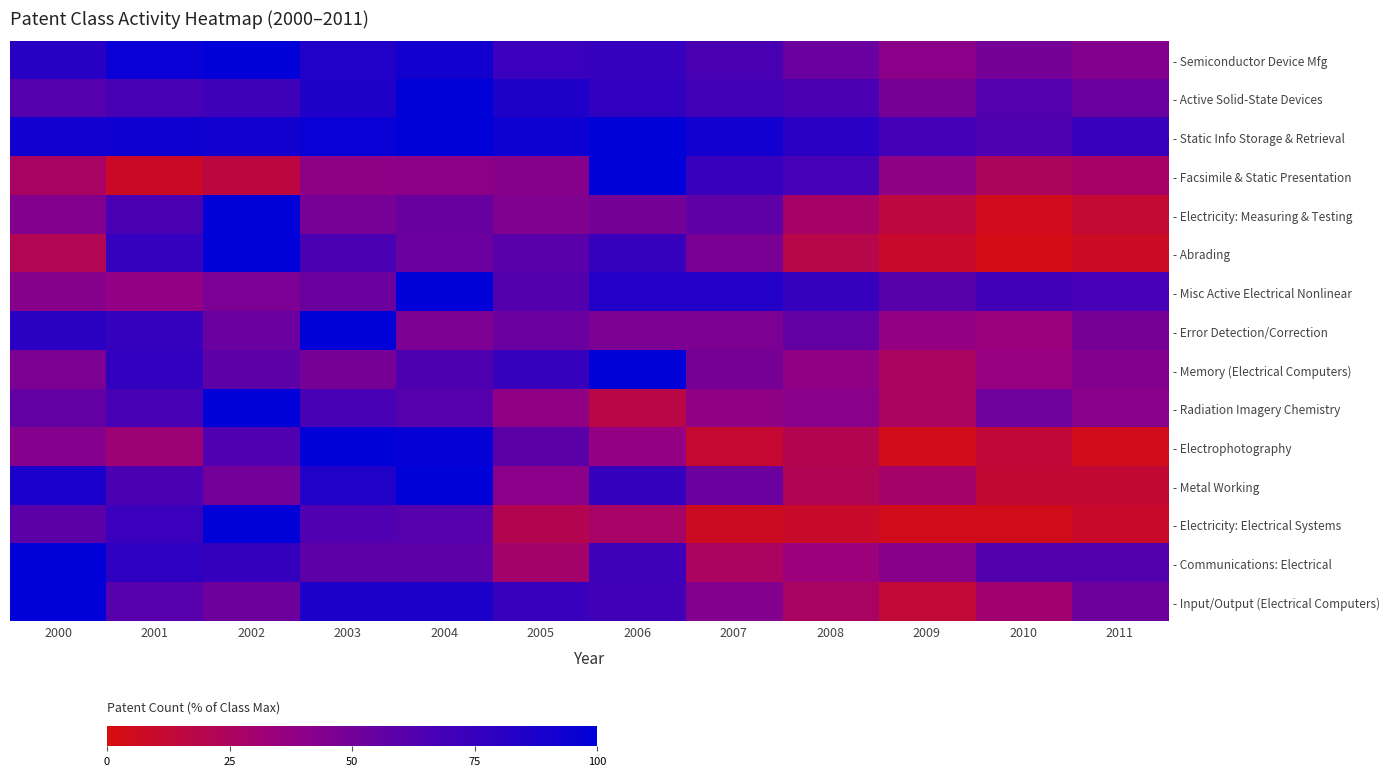

Reading right to left, what are all the values shown in this chart?

- Semiconductor Device Mfg: 2011=43.9	2010=49.5	2009=40.6	2008=53.6	2007=66.4	2006=75.7	2005=73.0	2004=91.5	2003=84.7	2002=100.0	2001=95.9	2000=81.4
- Active Solid-State Devices: 2011=53.7	2010=62.4	2009=48.7	2008=66.1	2007=69.5	2006=76.8	2005=85.2	2004=100.0	2003=85.6	2002=71.1	2001=66.4	2000=61.7
- Static Info Storage & Retrieval: 2011=73.7	2010=63.8	2009=69.1	2008=80.9	2007=92.1	2006=99.3	2005=94.1	2004=100.0	2003=96.1	2002=91.4	2001=93.4	2000=92.1
- Facsimile & Static Presentation: 2011=27.6	2010=24.1	2009=39.1	2008=67.8	2007=73.6	2006=100.0	2005=42.5	2004=40.2	2003=39.1	2002=16.1	2001=8.0	2000=26.4
- Electricity: Measuring & Testing: 2011=12.0	2010=4.8	2009=15.7	2008=27.7	2007=57.8	2006=49.4	2005=44.6	2004=54.2	2003=48.2	2002=100.0	2001=66.3	2000=43.4
- Abrading: 2011=7.1	2010=2.9	2009=10.0	2008=18.6	2007=47.1	2006=74.3	2005=60.0	2004=52.9	2003=65.7	2002=100.0	2001=75.7	2000=21.4
- Misc Active Electrical Nonlinear: 2011=67.4	2010=69.8	2009=60.5	2008=74.4	2007=83.7	2006=83.7	2005=62.8	2004=100.0	2003=53.5	2002=46.5	2001=37.2	2000=41.9
- Error Detection/Correction: 2011=48.8	2010=34.1	2009=36.6	2008=56.1	2007=46.3	2006=46.3	2005=53.7	2004=46.3	2003=100.0	2002=53.7	2001=75.6	2000=80.5
- Memory (Electrical Computers): 2011=43.6	2010=35.9	2009=25.6	2008=38.5	2007=48.7	2006=100.0	2005=74.4	2004=64.1	2003=48.7	2002=59.0	2001=76.9	2000=46.2
- Radiation Imagery Chemistry: 2011=41.0	2010=51.3	2009=25.6	2008=41.0	2007=38.5	2006=17.9	2005=38.5	2004=61.5	2003=66.7	2002=100.0	2001=66.7	2000=56.4
- Electrophotography: 2011=4.5	2010=13.6	2009=4.5	2008=20.5	2007=11.4	2006=36.4	2005=59.1	2004=97.7	2003=100.0	2002=63.6	2001=31.8	2000=43.2
- Metal Working: 2011=12.5	2010=12.5	2009=28.1	2008=21.9	2007=53.1	2006=75.0	2005=40.6	2004=100.0	2003=84.4	2002=50.0	2001=65.6	2000=87.5
- Electricity: Electrical Systems: 2011=9.1	2010=4.5	2009=4.5	2008=9.1	2007=6.8	2006=27.3	2005=20.5	2004=61.4	2003=63.6	2002=100.0	2001=72.7	2000=59.1
- Communications: Electrical: 2011=62.5	2010=62.5	2009=41.7	2008=33.3	2007=25.0	2006=70.8	2005=29.2	2004=58.3	2003=58.3	2002=75.0	2001=79.2	2000=100.0
- Input/Output (Electrical Computers): 2011=52.2	2010=30.4	2009=13.0	2008=26.1	2007=43.5	2006=69.6	2005=73.9	2004=87.0	2003=87.0	2002=52.2	2001=60.9	2000=100.0